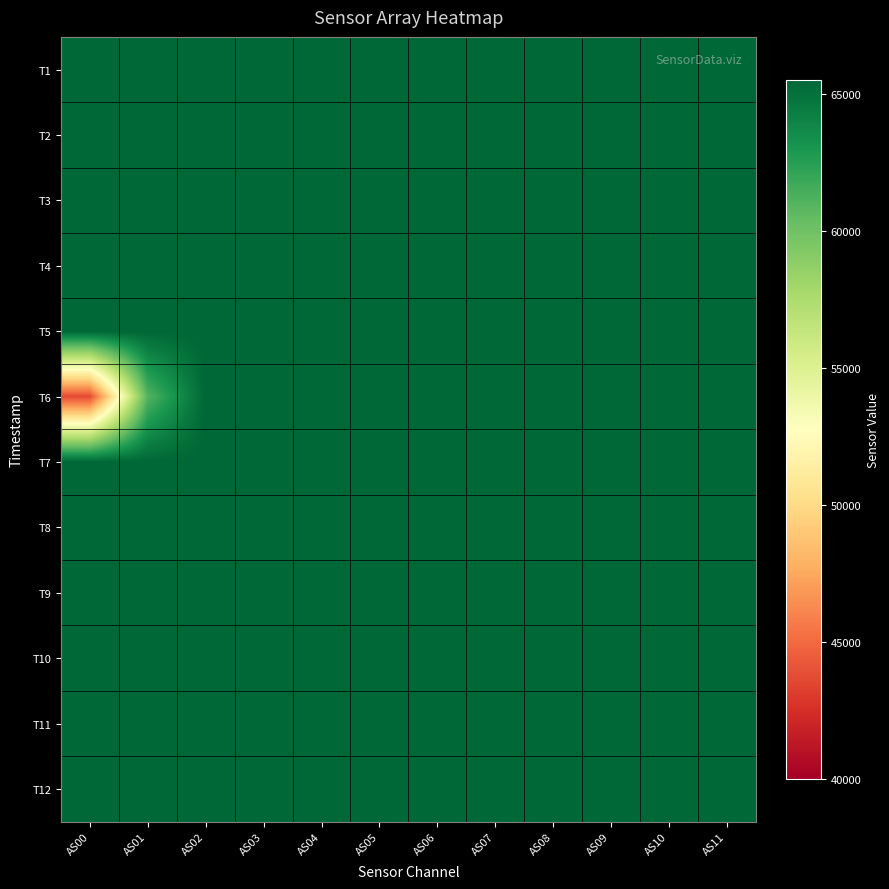

What is the total value across all series at AS04?

786420